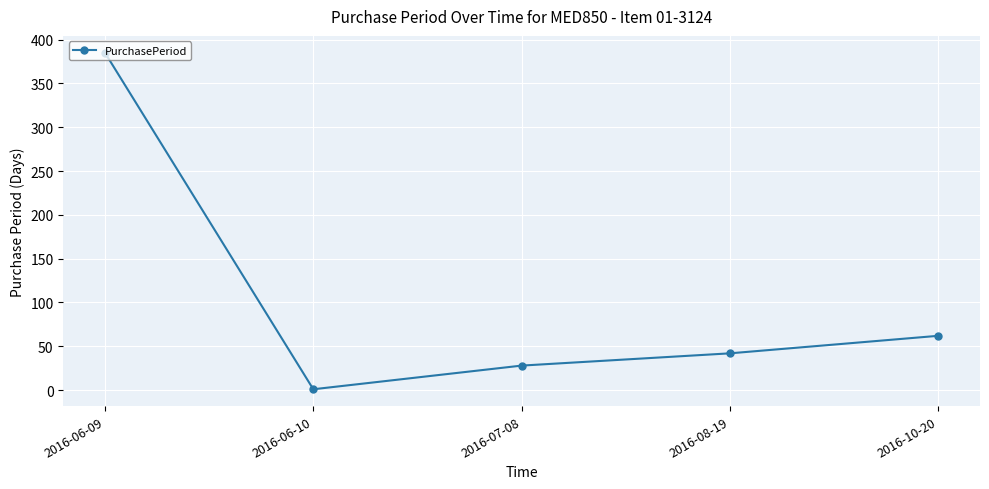

What is the label of the 2nd point from the right?

2016-08-19